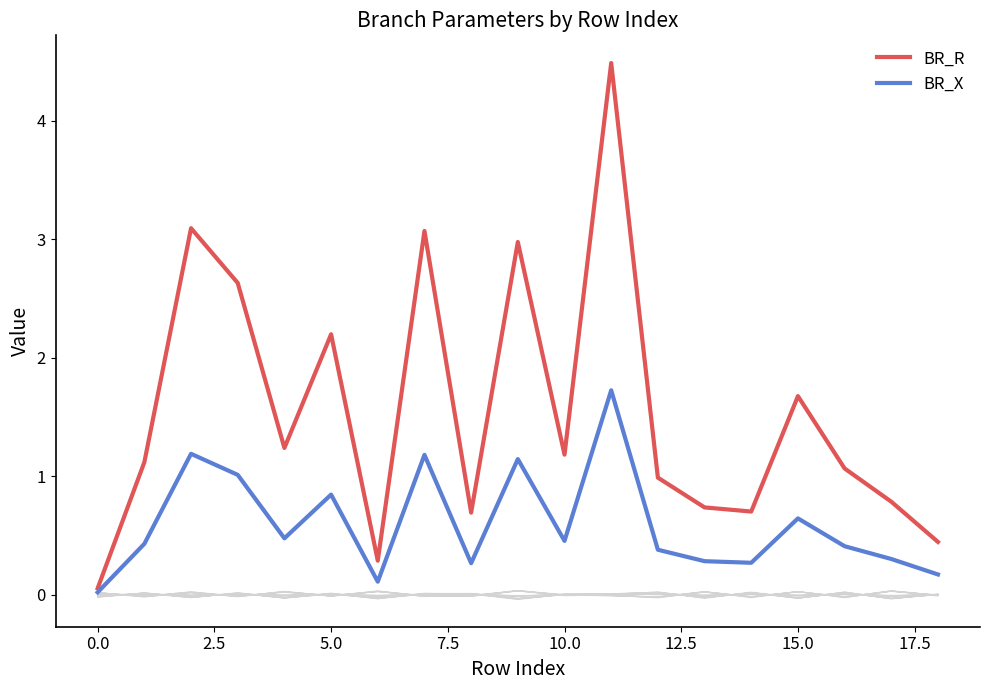

True or false: BR_R and BR_X intersect in this chart.

False